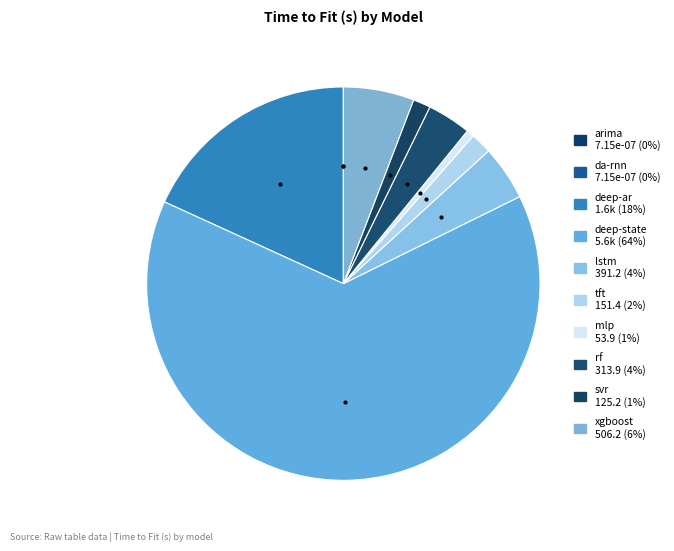

Do deep-state and svr together represent more than half of the pie?

Yes